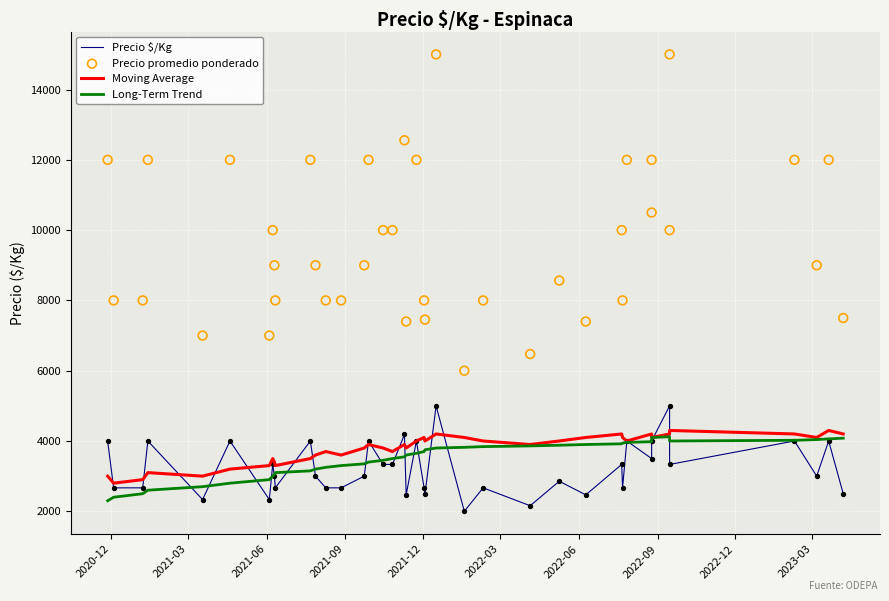

Is the value of Moving Average at 21 greater than the value of Long-Term Trend at 28?

Yes